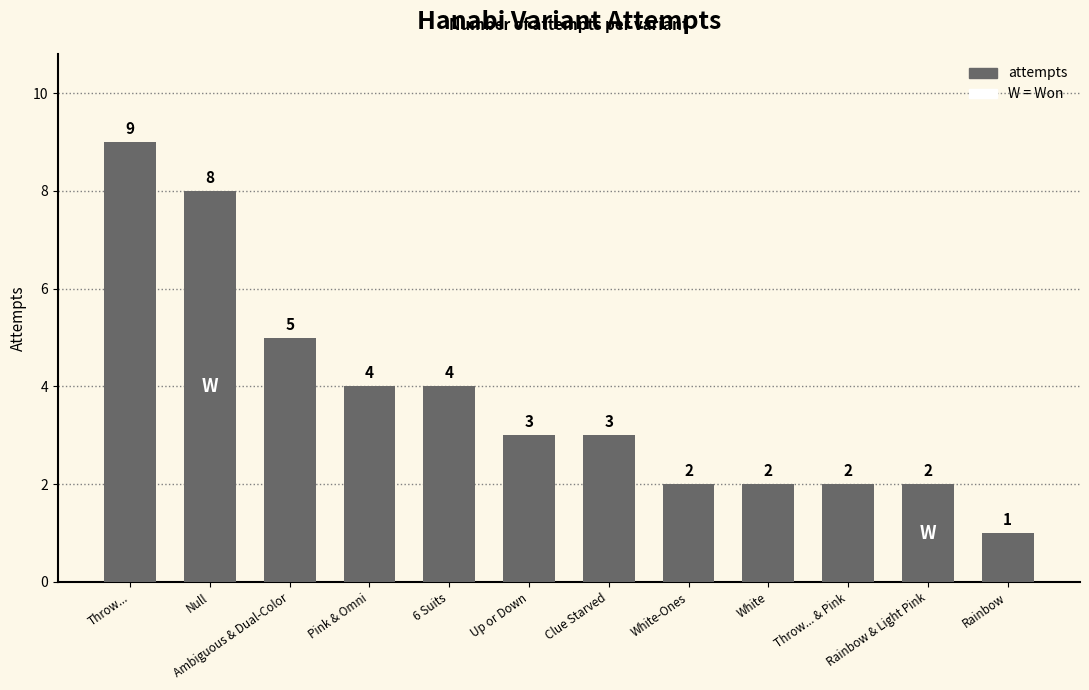

What is the approximate value at Rainbow & Light Pink?

2